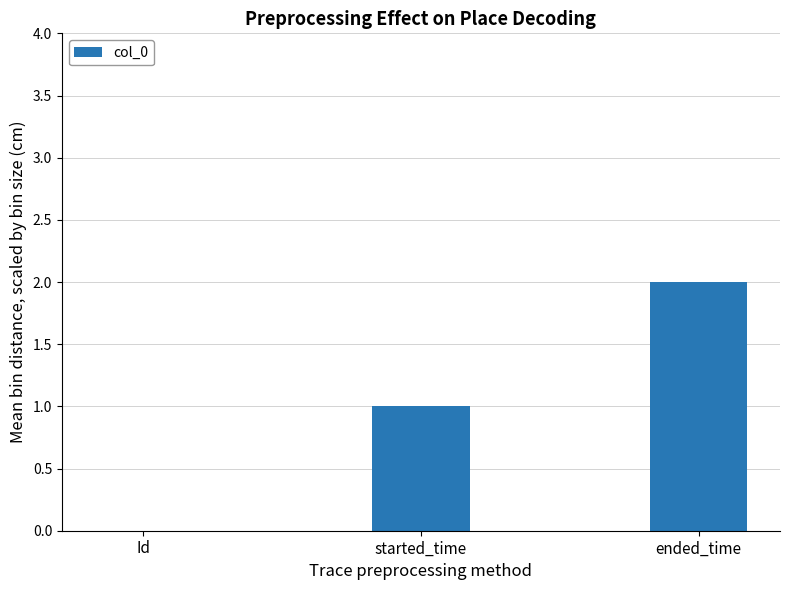

What is the sum of all values?

3